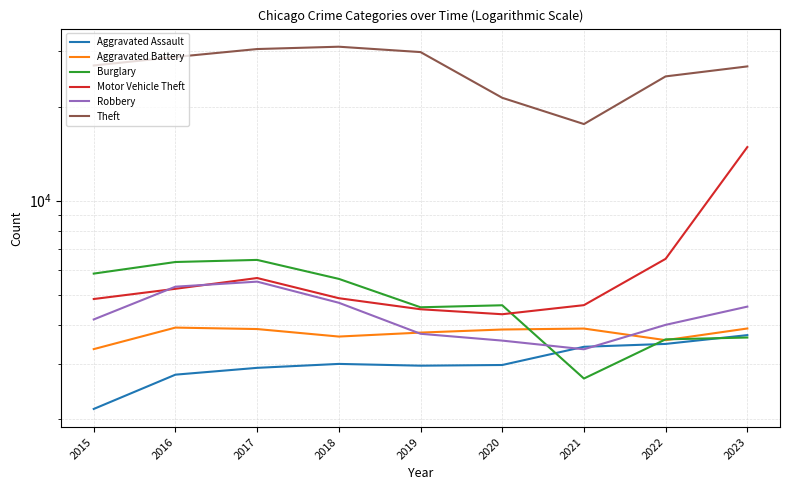

What is the value of the Aggravated Assault point at the 5th from the left?

2970